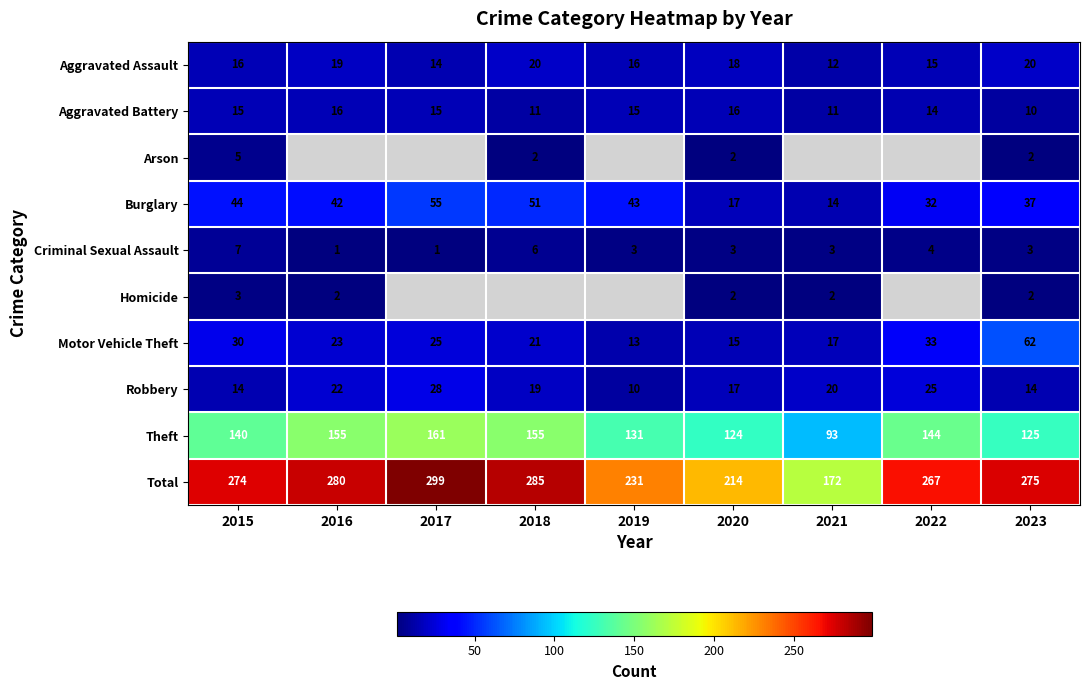

Between 2016 and 2022, which is larger?

2016